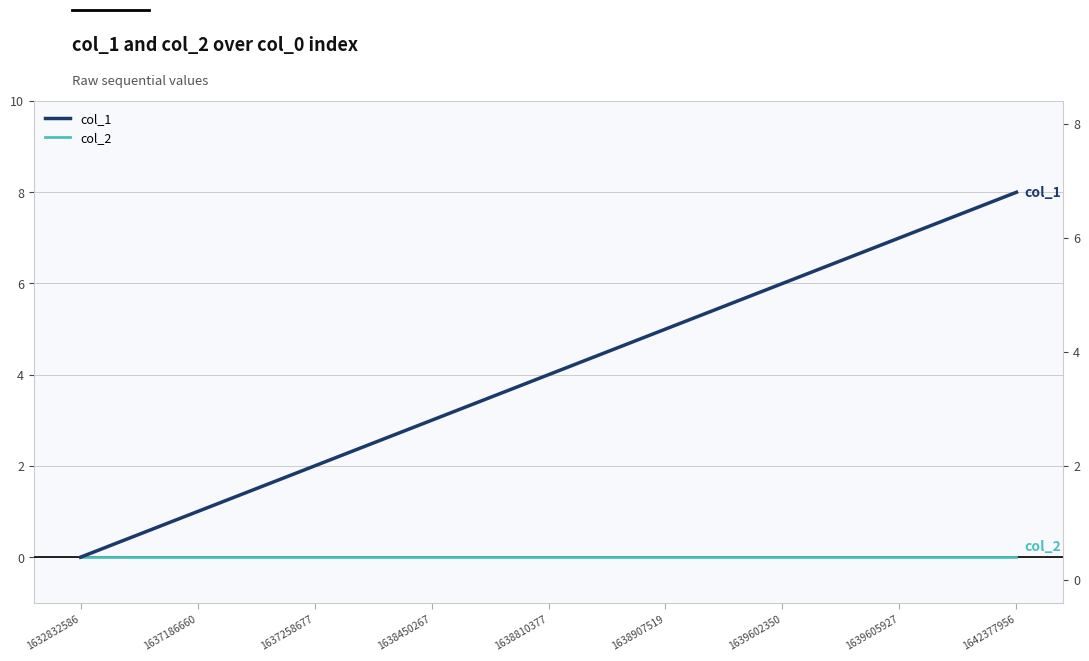

Reading left to right, what are all the values shown in this chart?

col_1: 0	1	2	3	4	5	6	7	8
col_2: 0	0	0	0	0	0	0	0	0